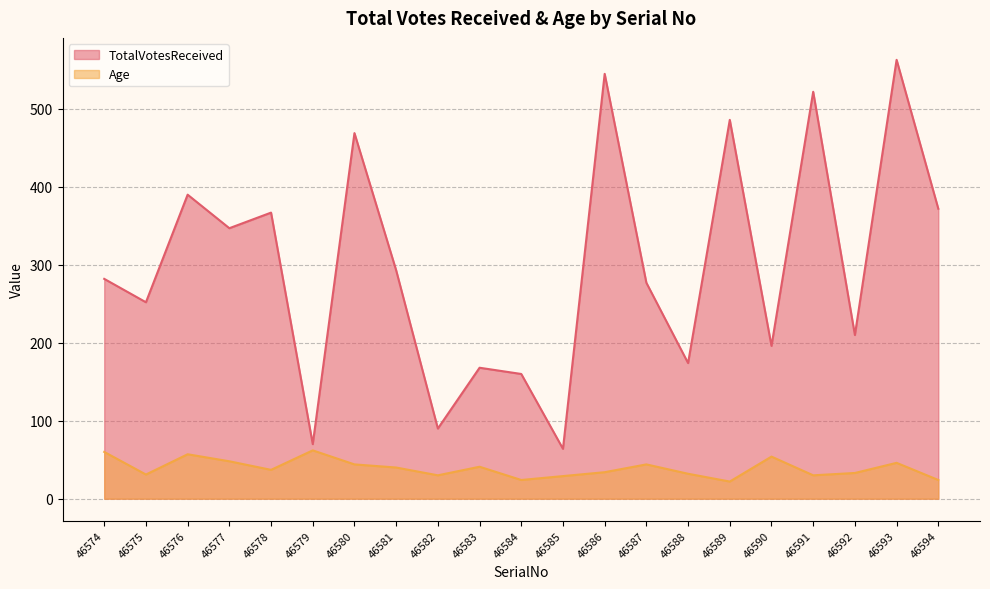

True or false: Age and TotalVotesReceived intersect in this chart.

False